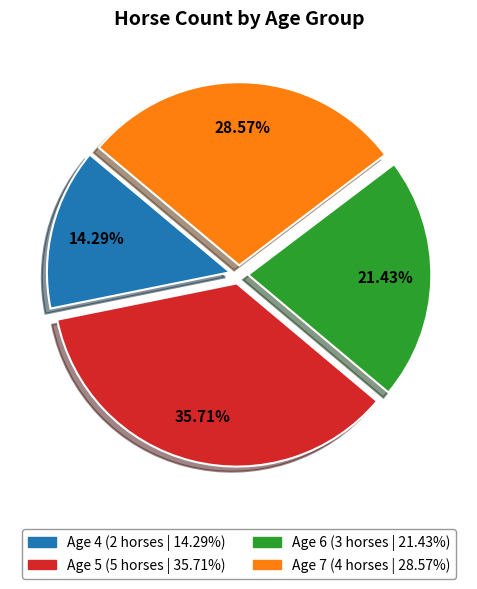

Is it true that Age 5 is 43% of the pie?

False